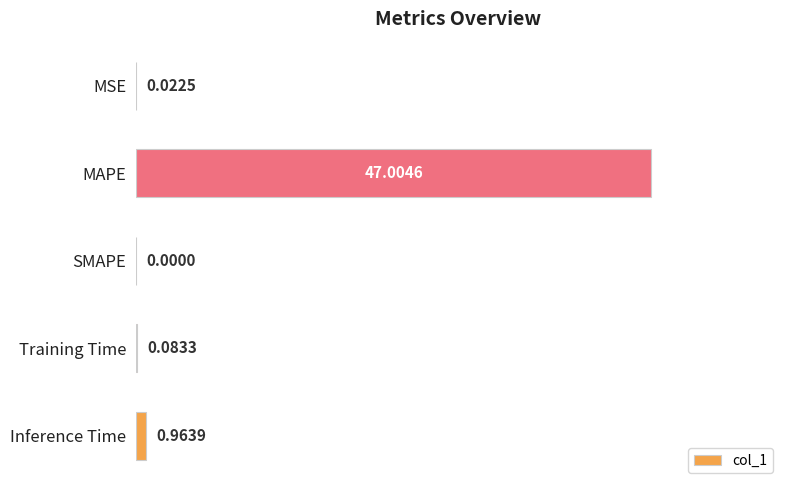

What is the greatest value displayed?

47.0